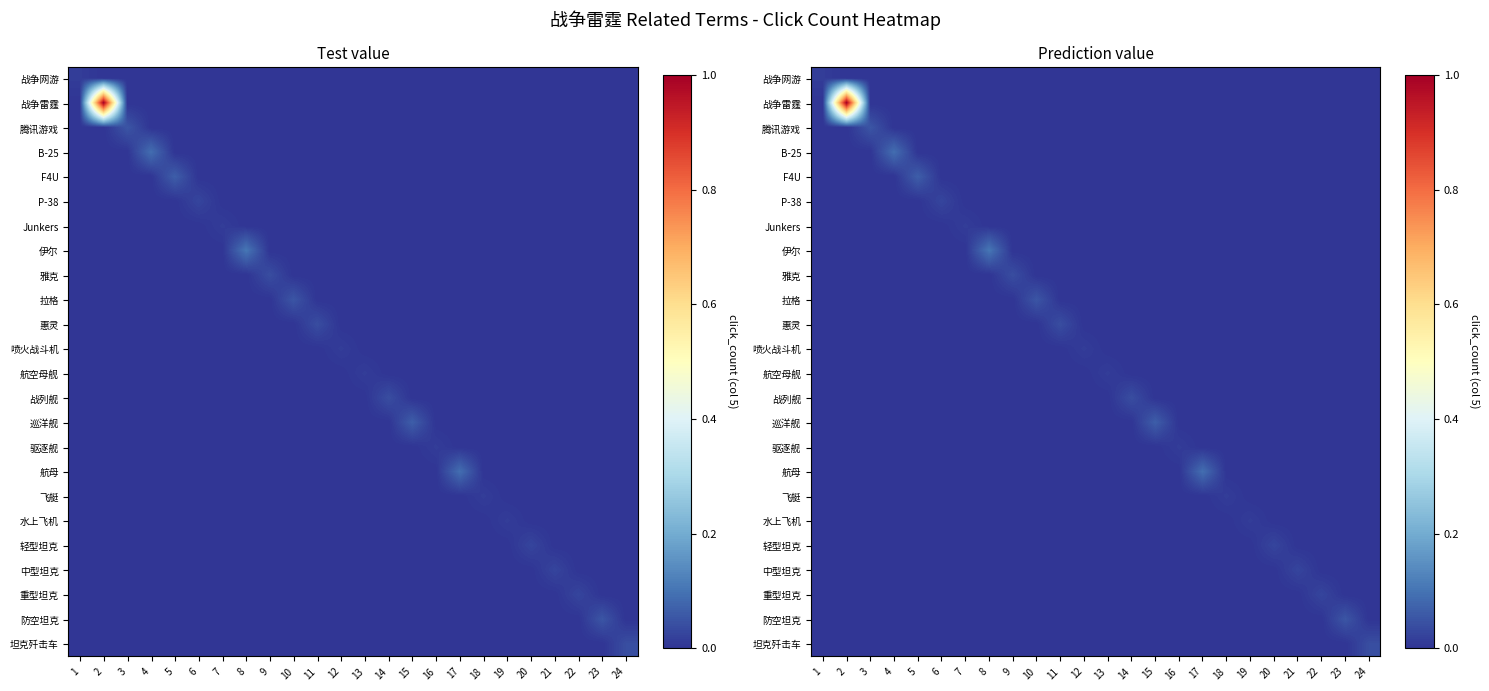

How many distinct data groups are displayed?

24